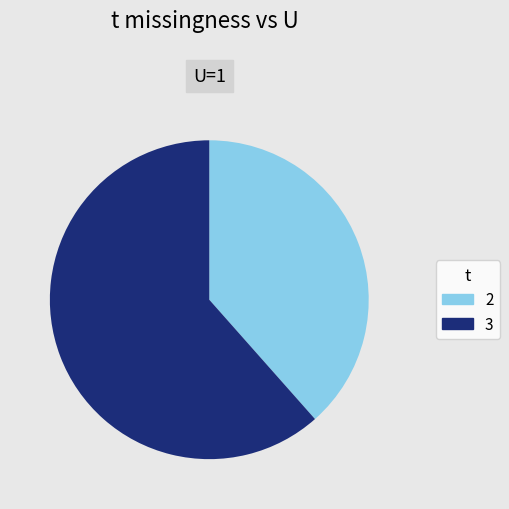

Does any single category account for the majority?

Yes